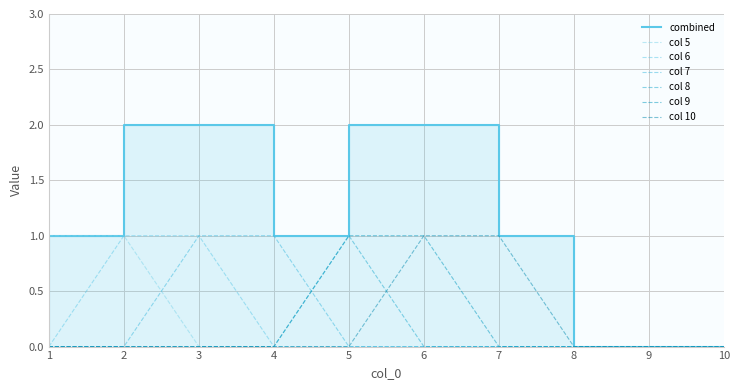

Reading right to left, transcribe all the data shown in this chart.

5: 0	0	0	0	0	0	0	0	1	1
6: 0	0	0	0	0	0	0	1	1	0
7: 0	0	0	0	0	0	1	1	0	0
8: 0	0	0	0	0	1	0	0	0	0
9: 0	0	0	0	1	1	0	0	0	0
10: 0	0	0	1	1	0	0	0	0	0